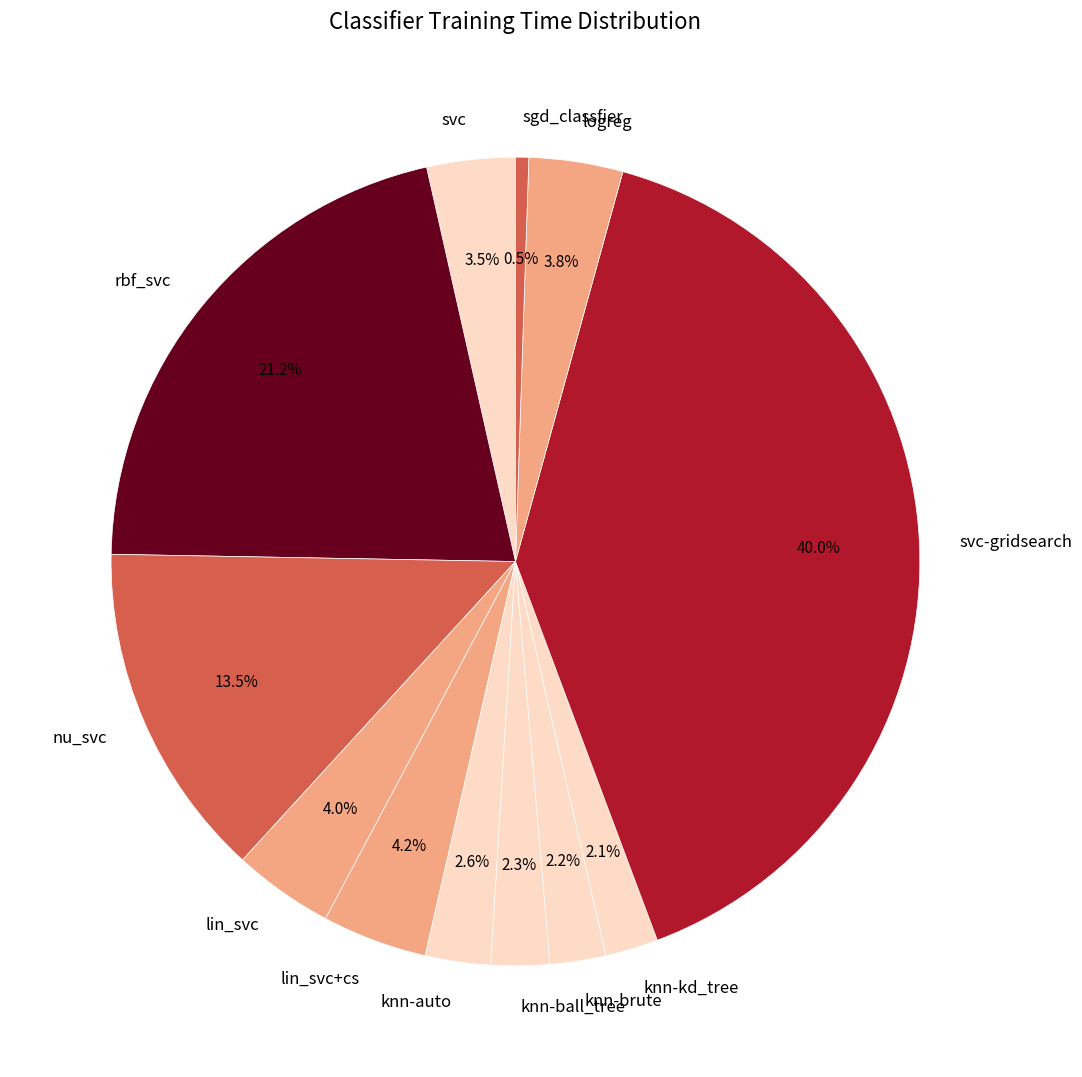

Between nu_svc and svc-gridsearch, which is larger?

svc-gridsearch